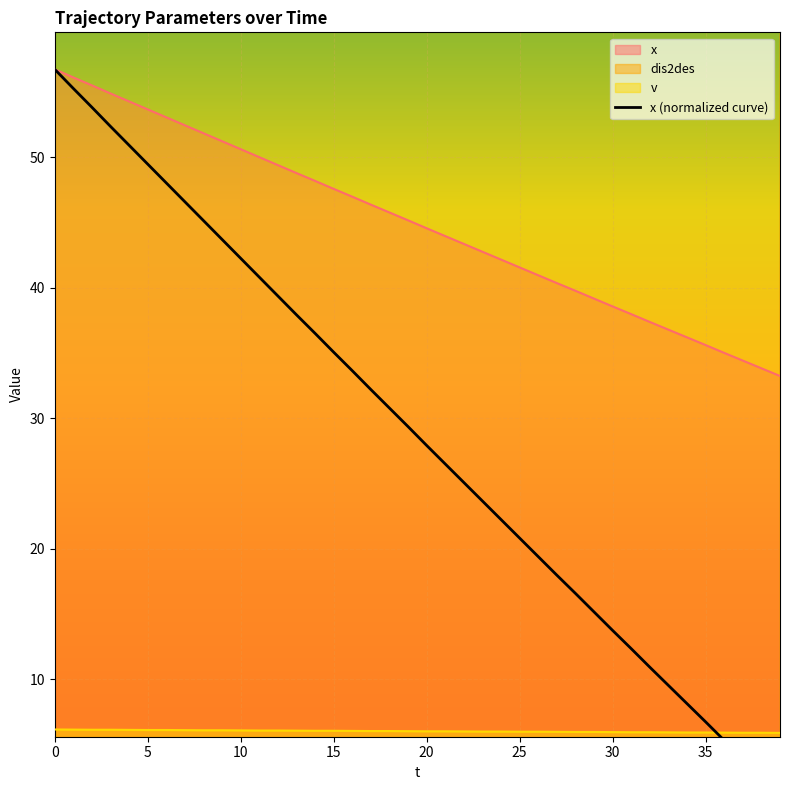

True or false: v and x cross at least once.

False